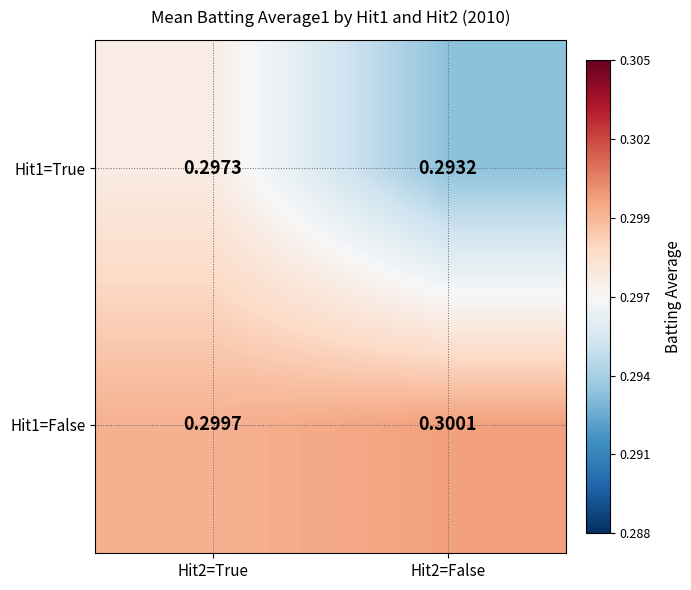

Is the value of Hit1=False at Hit2=True greater than the value of Hit1=True at Hit2=True?

Yes